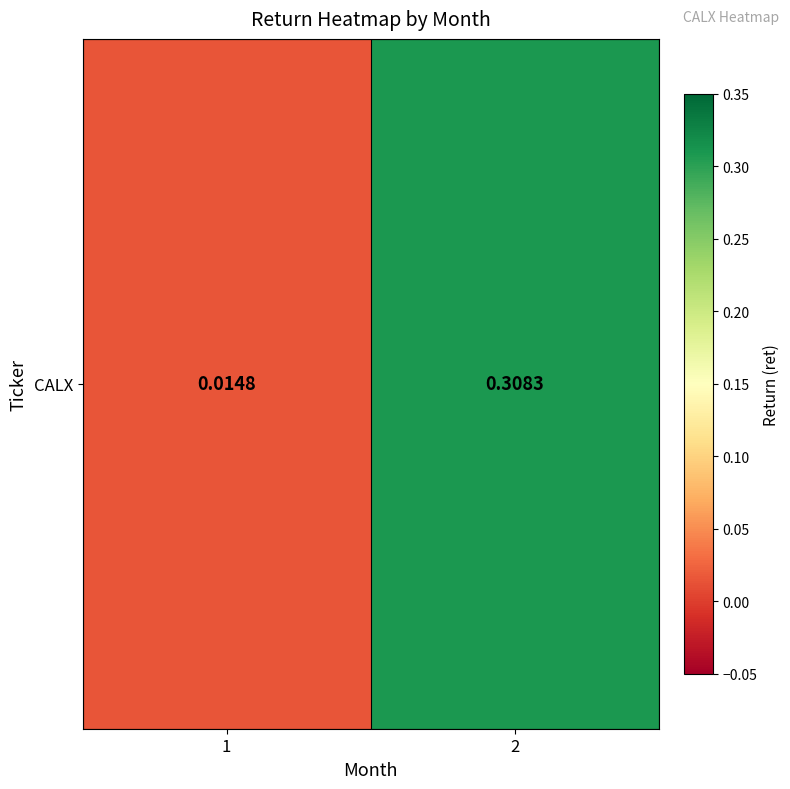

Which category has the highest value across all series?

2